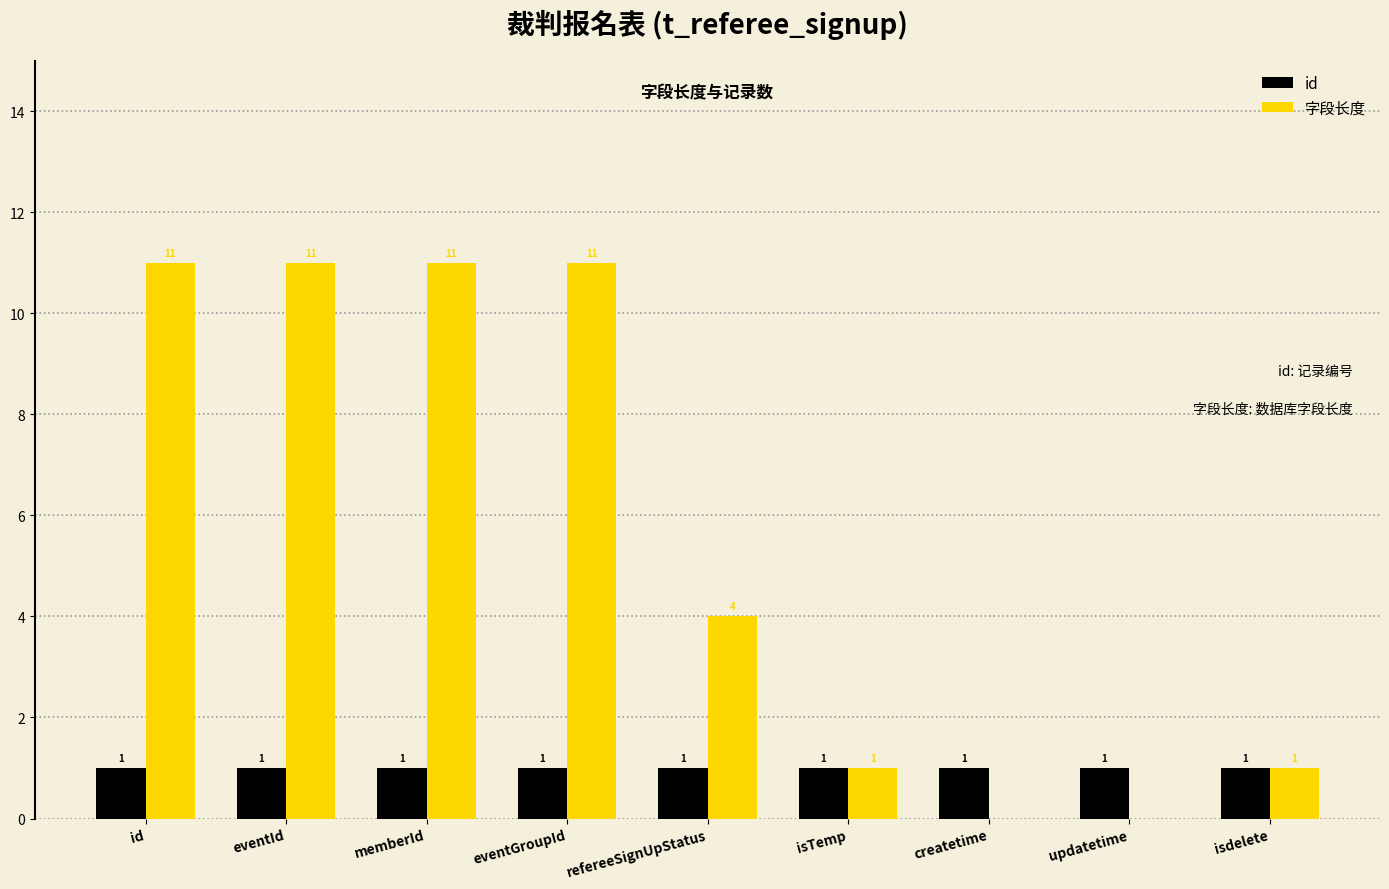

True or false: id has a value of 1 at memberId.

True